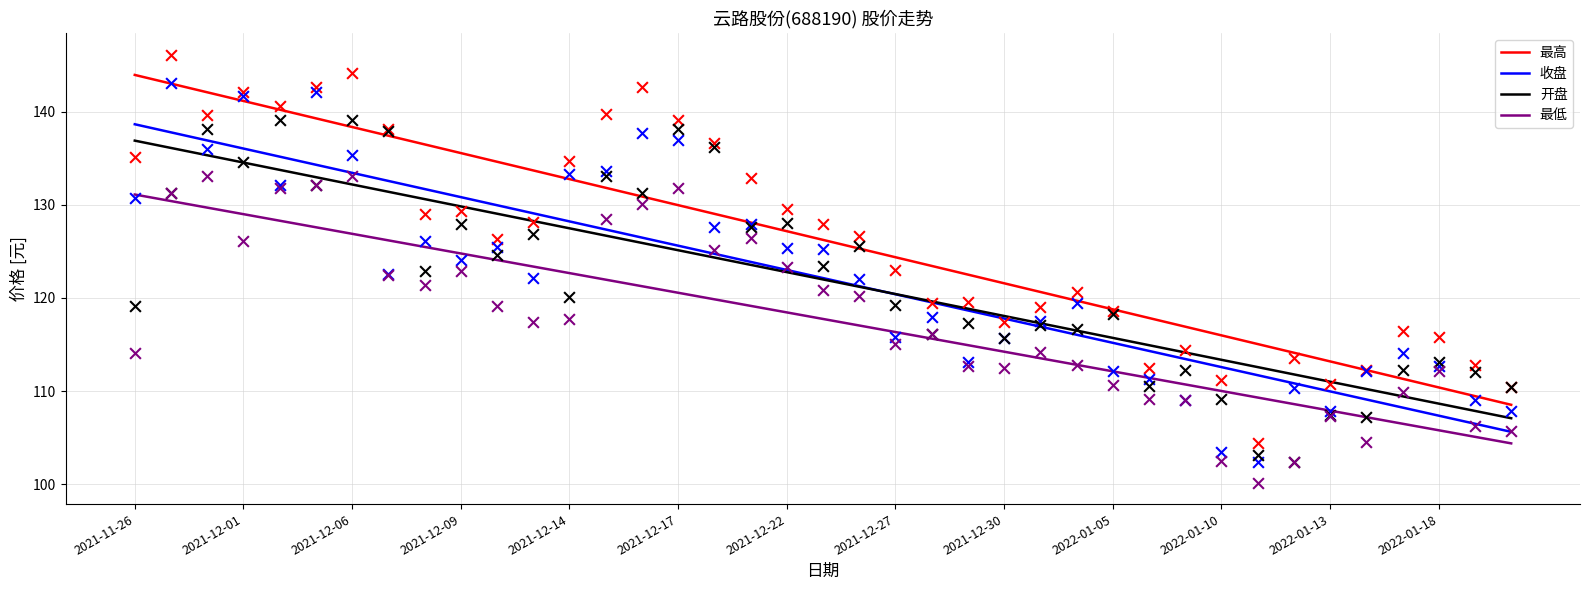

Which series has the largest total across all categories?

最高